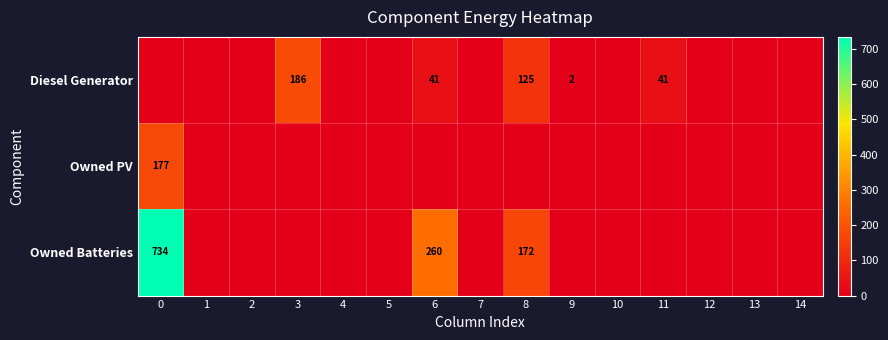

Rank the series by their maximum value, from highest to lowest.

row_2, row_0, row_1